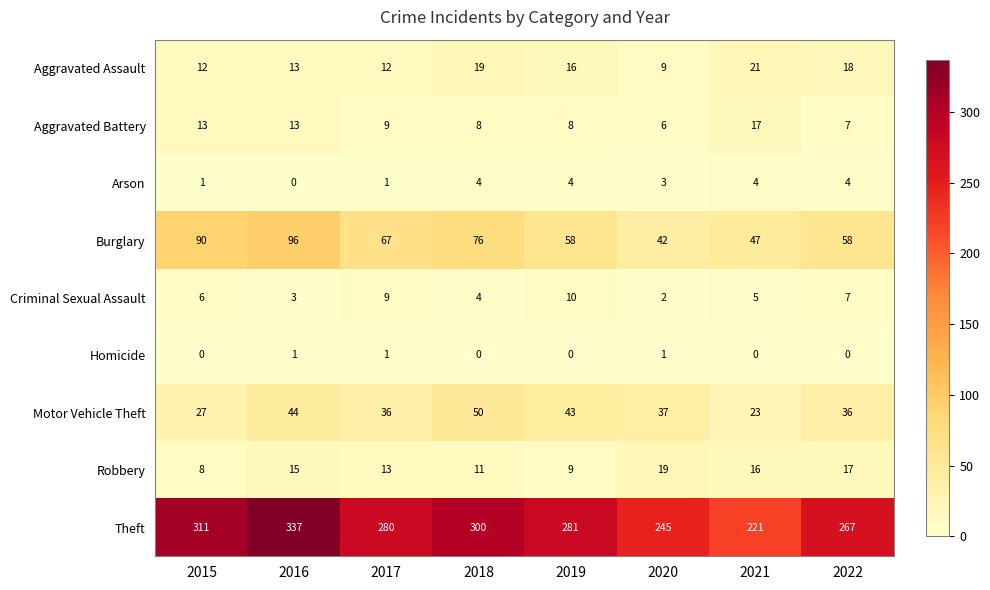

Which category has the highest value across all series?

2016